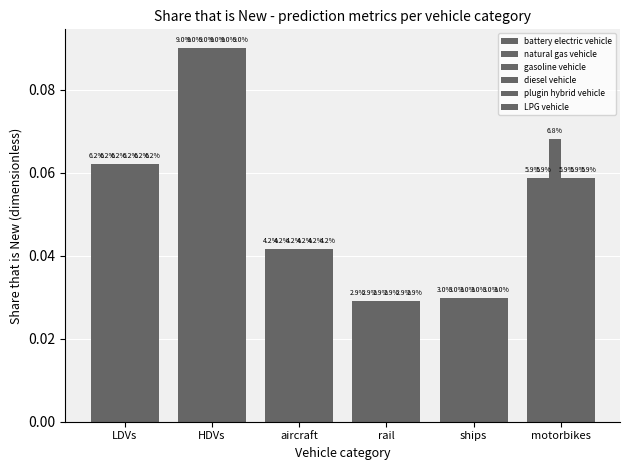

Are the bars horizontal?

No